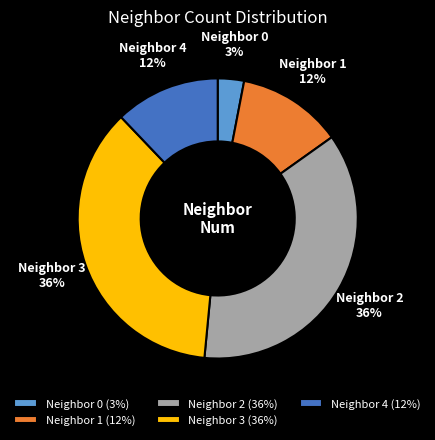

True or false: Neighbor 4 (12%) accounts for 19% of the total.

False